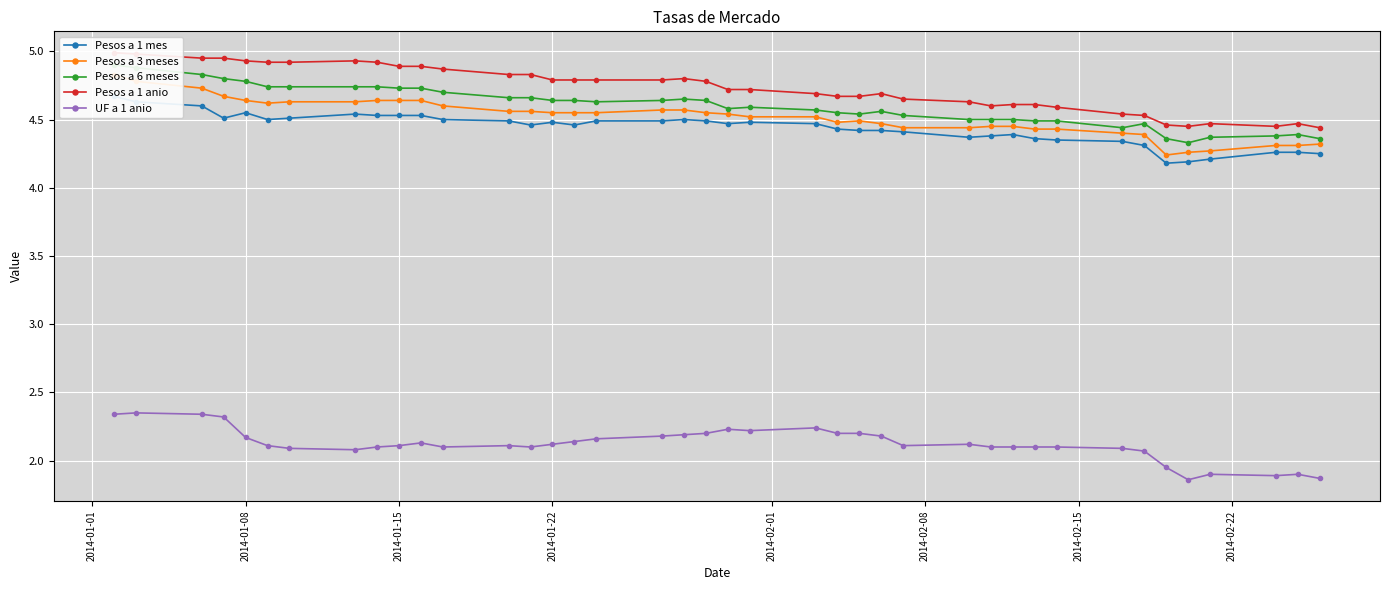

Which series has the widest spread of values?

Pesos a 3 meses